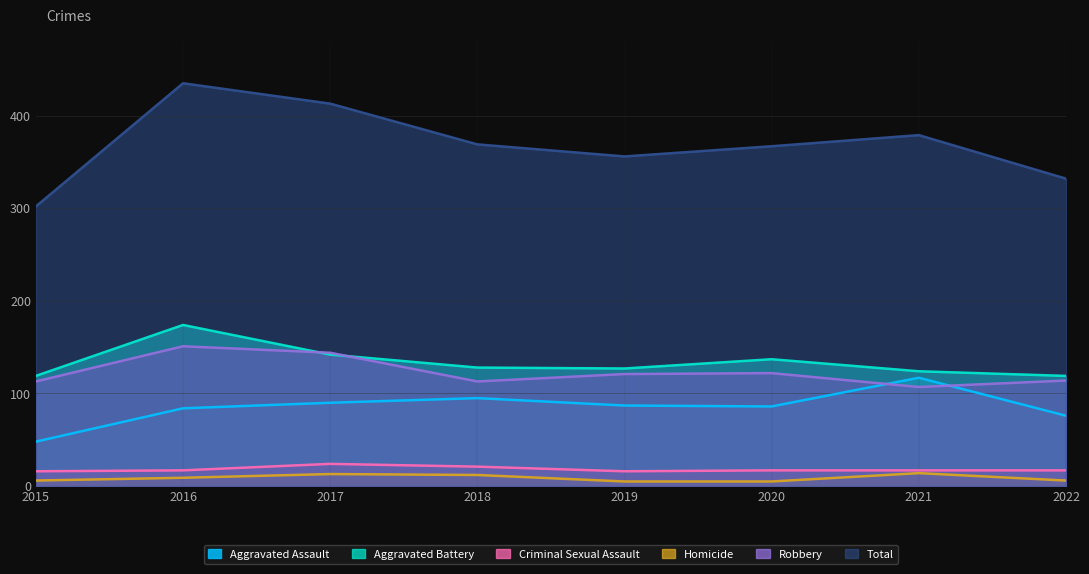

What is the difference between the second highest and minimum values in the Aggravated Battery series?

23